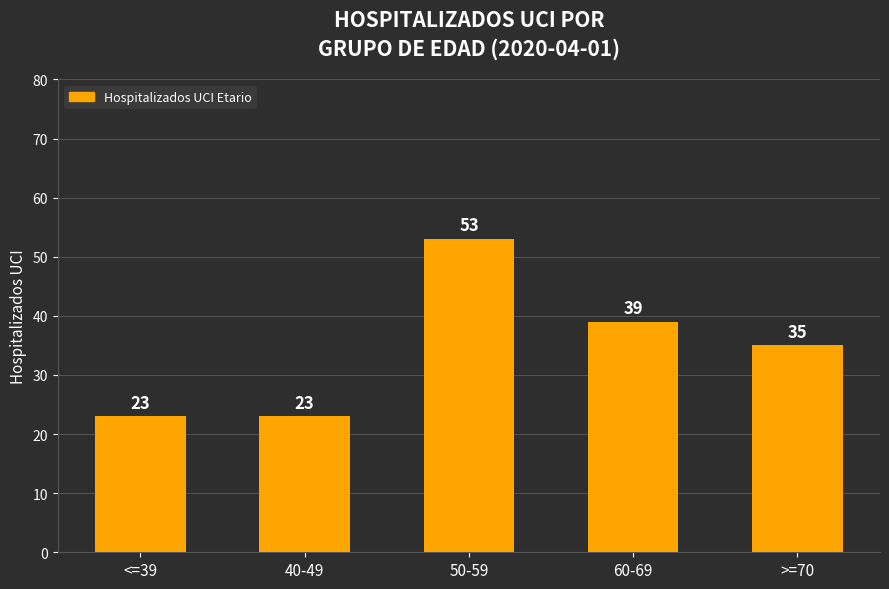

Between >=70 and 60-69, which is larger?

60-69